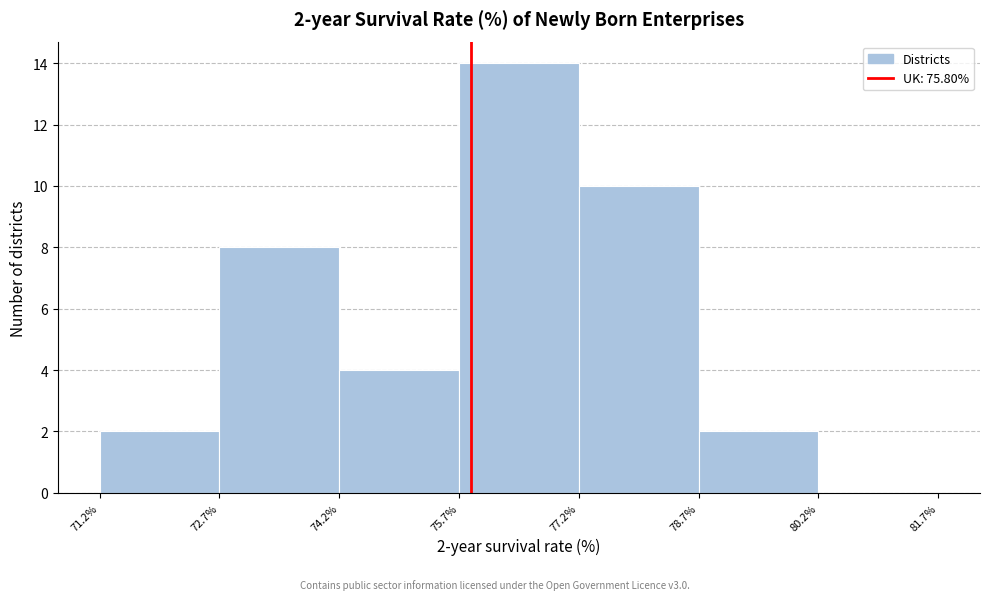

Which range on the x-axis has the tallest bar?

75.7% to 77.2%